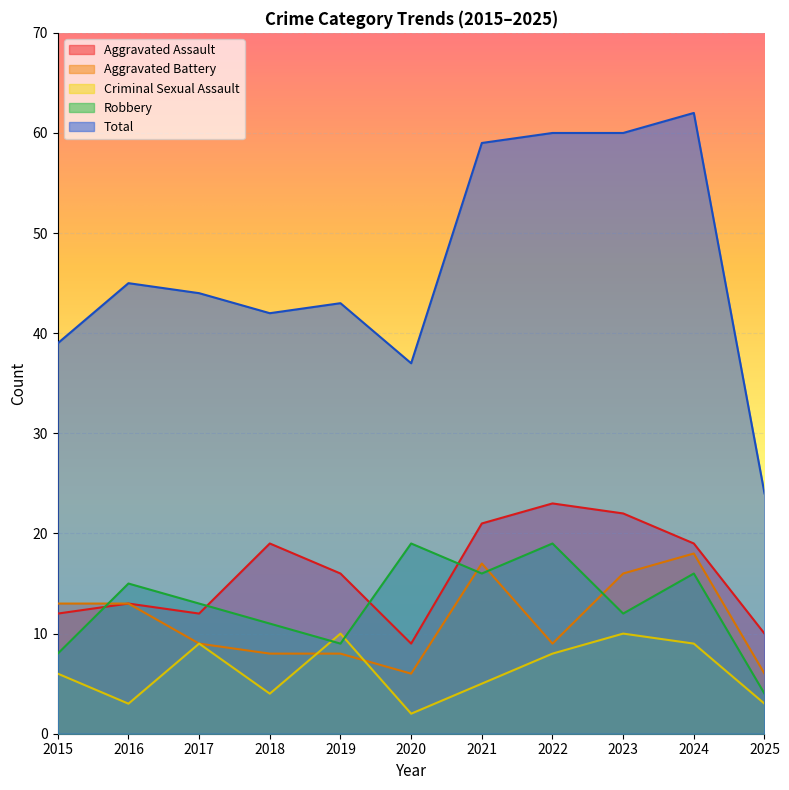

True or false: Total and Aggravated Assault intersect in this chart.

False